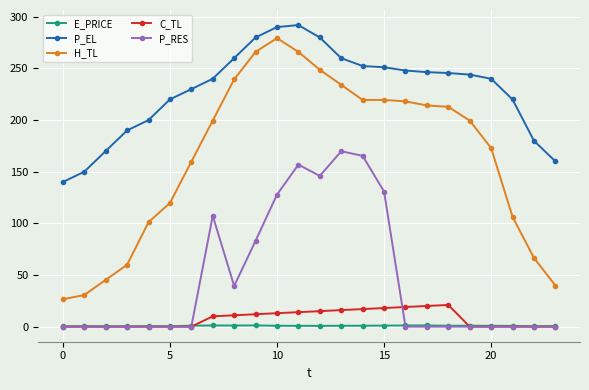

What is the sum of all E_PRICE values?

18.3